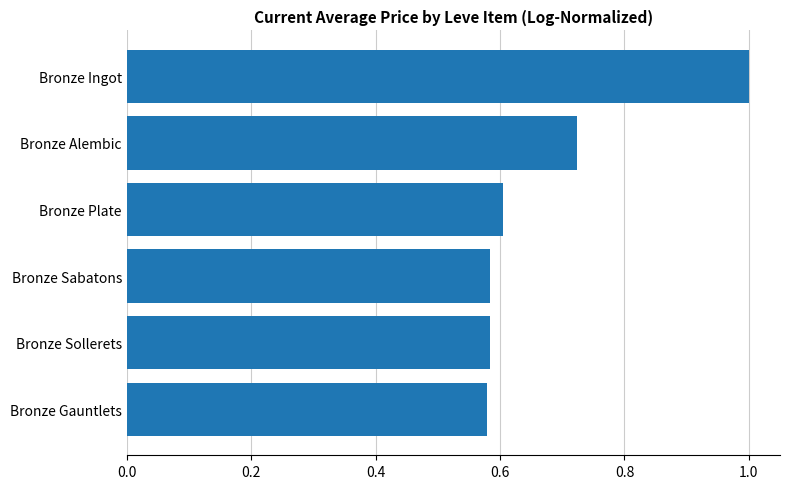

The chart shows a value of 0.6 at Bronze Gauntlets. True or false?

True